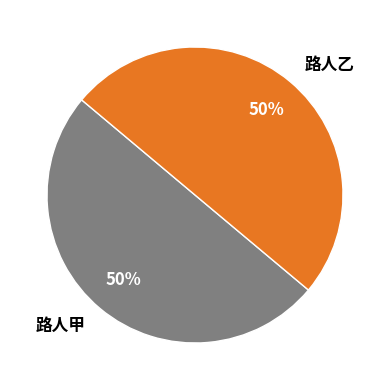

True or false: 路人甲 accounts for 50% of the total.

True